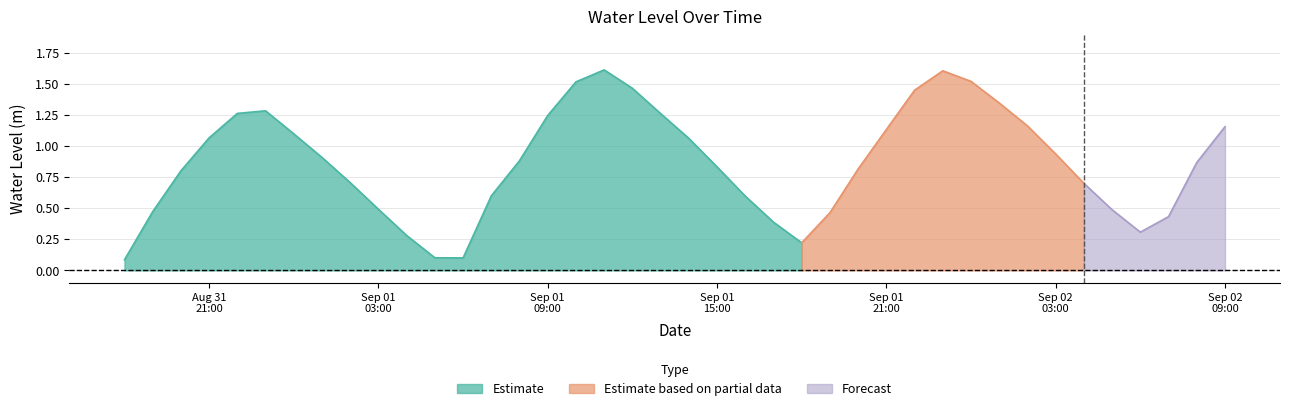

What is the change in value from 2023-09-01 04:00 to 2023-09-01 20:00?

+0.5